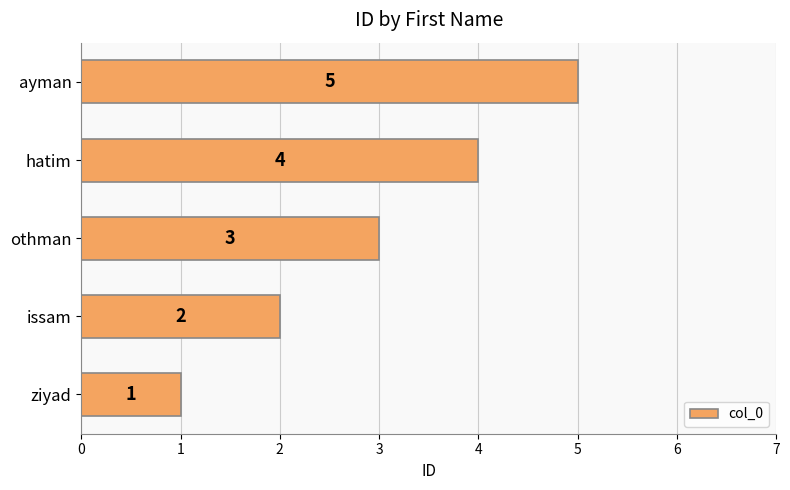

Rank the categories by value from highest to lowest.

ayman, hatim, othman, issam, ziyad